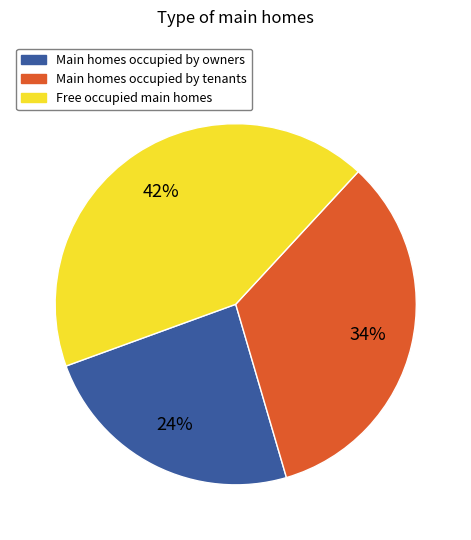

Does any single category account for the majority?

No